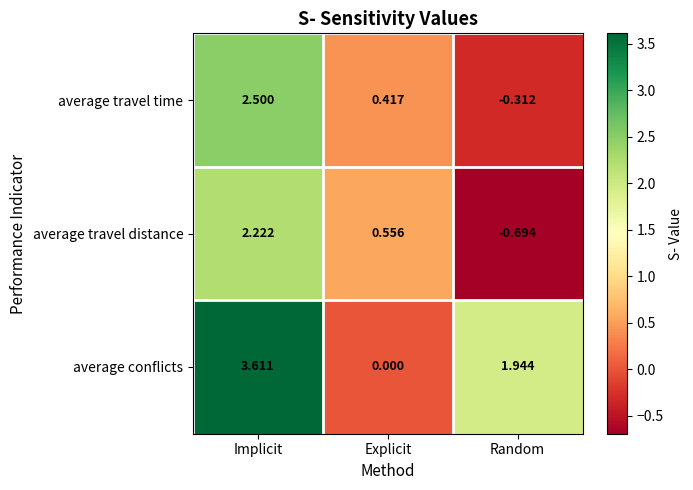

At which label is average conflicts closest to 1?

Random